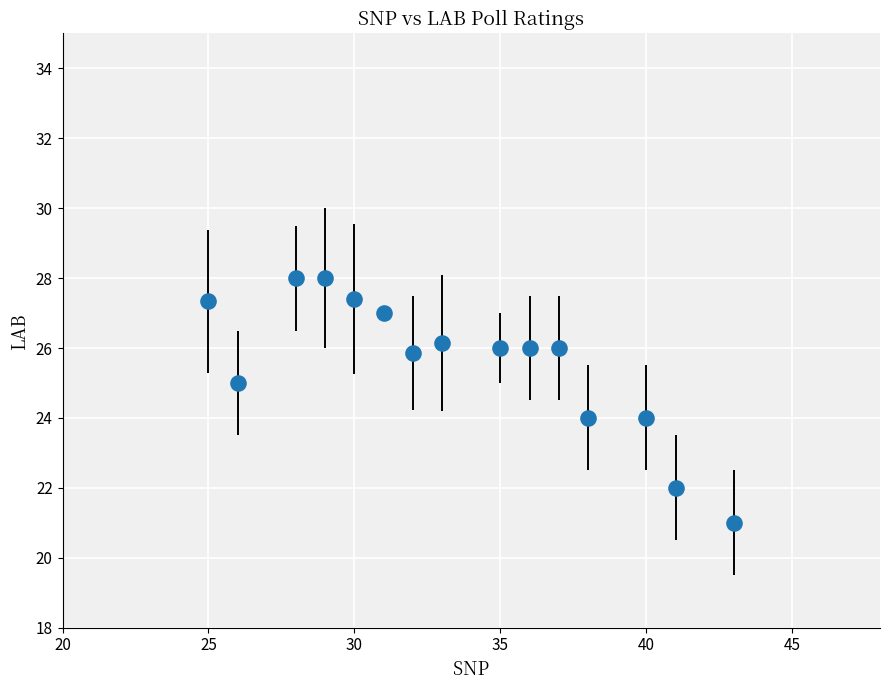

What is the range of Y values (max minus min)?

7.0